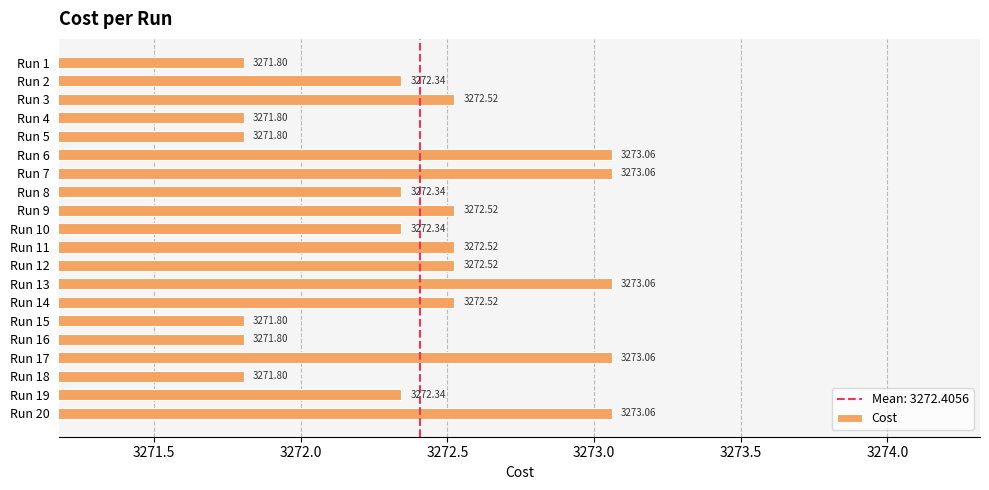

What is the ratio of the value at Run 13 to the value at Run 14?

1.0